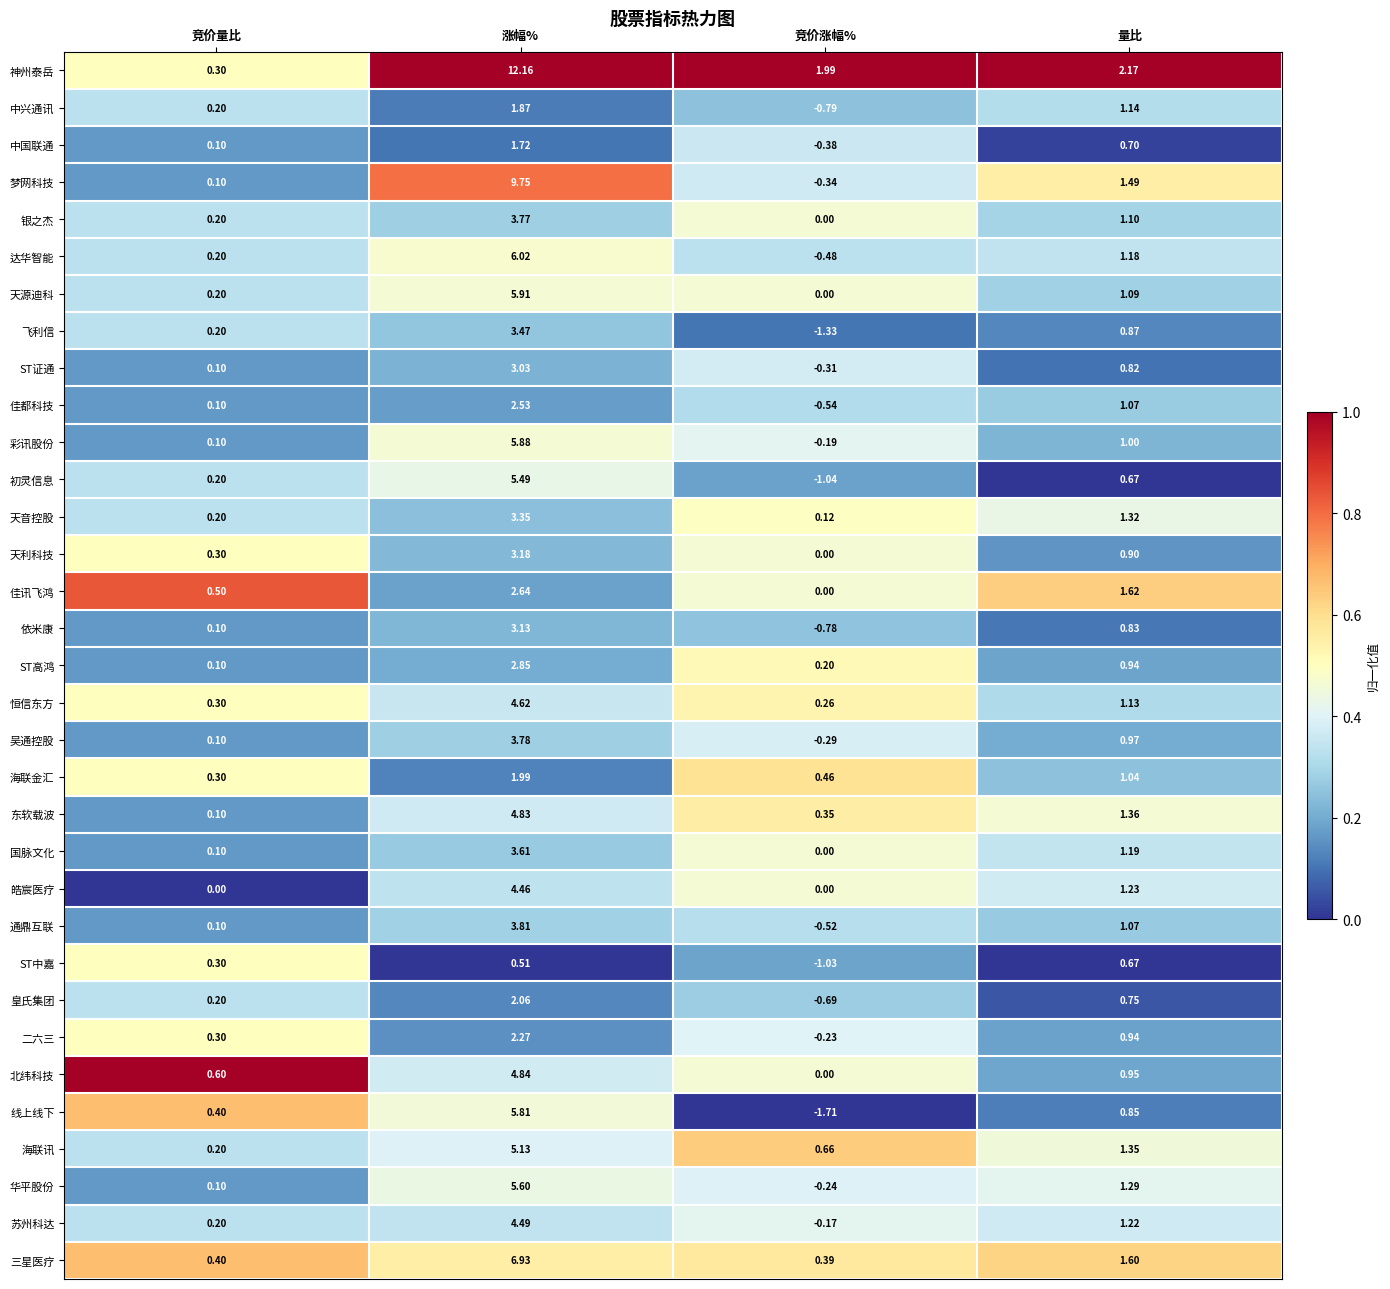

Which category has the lowest value in the 二六三 series?

竞价涨幅%